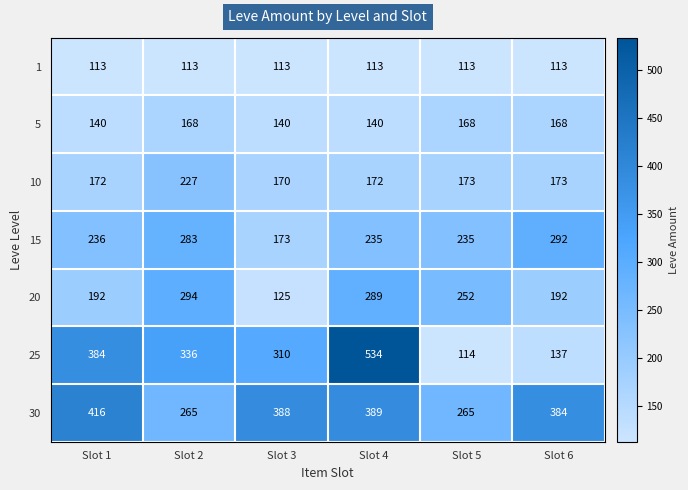

The 1 series shows 75 at Slot 2. True or false?

False